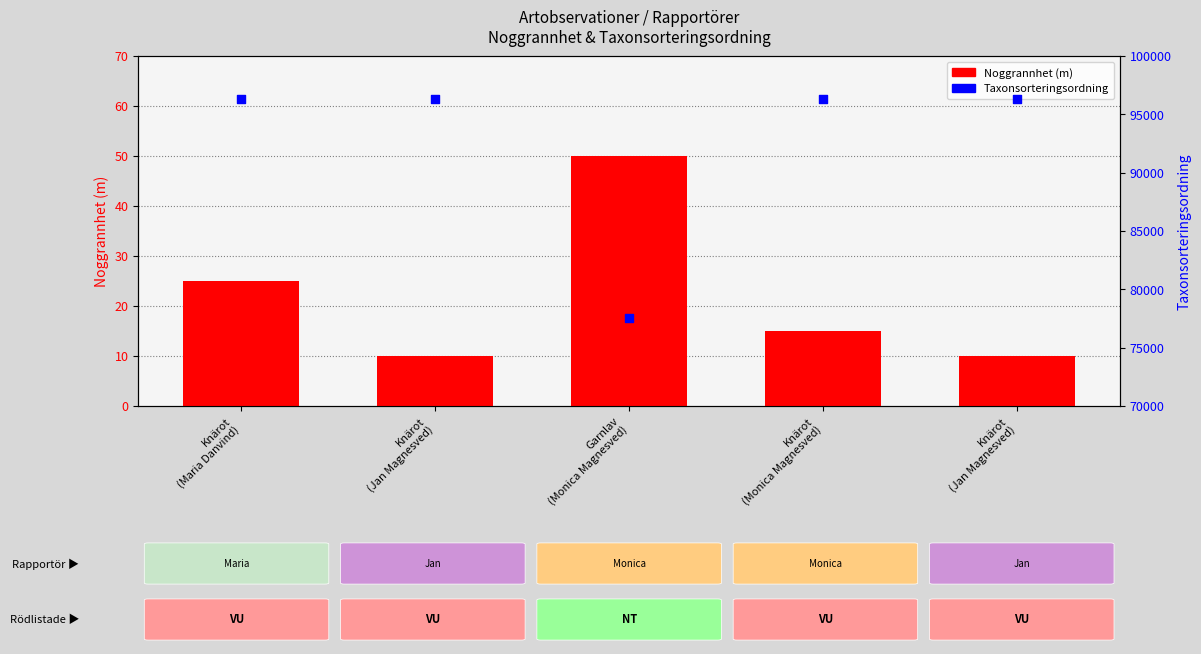

Which series has the largest Y range (max minus min)?

Taxonsorteringsordning